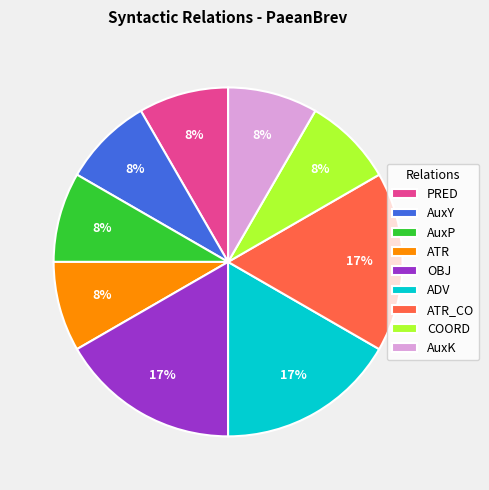

To the nearest percent, what is the average slice percentage?

11%